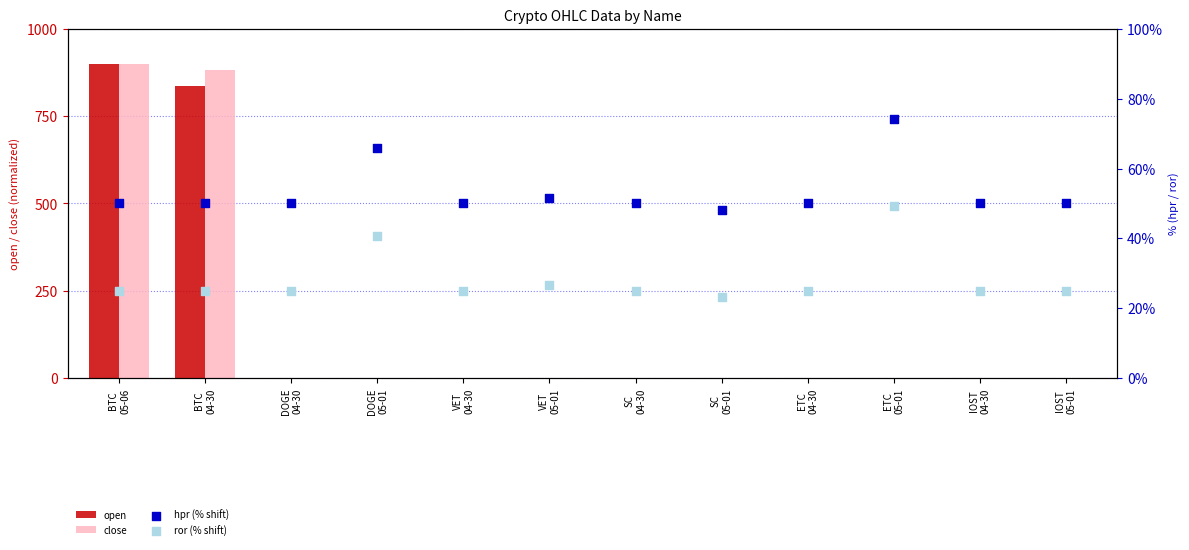

At which category is the sum across all series the highest?

BTC
05-06